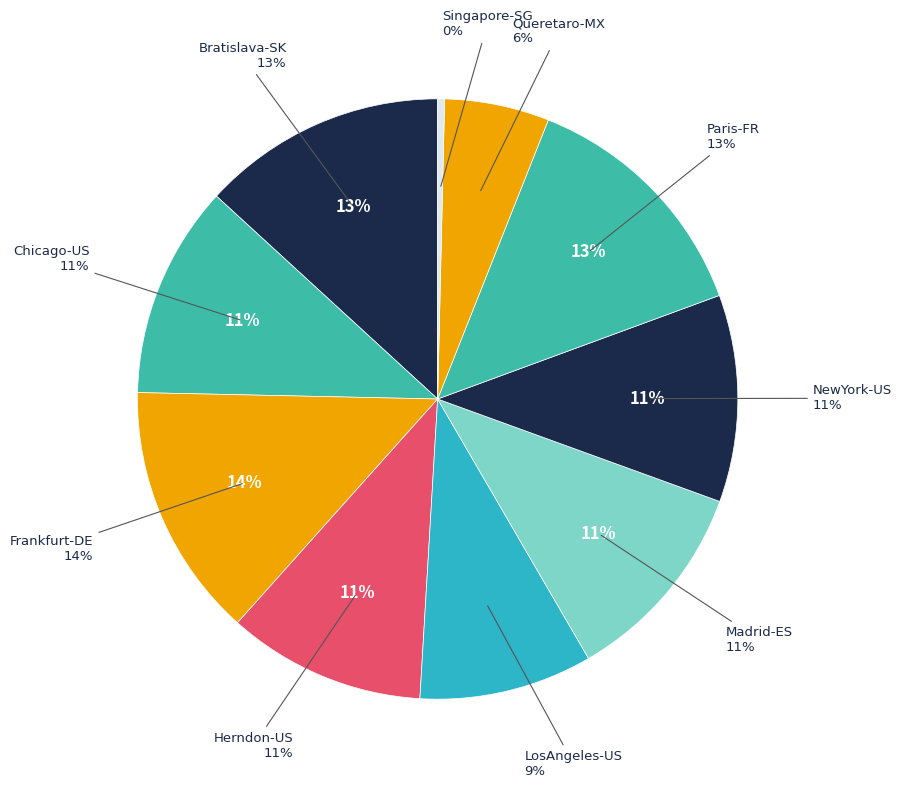

What is the ratio of the value at Chicago-US to the value at LosAngeles-US?

1.2